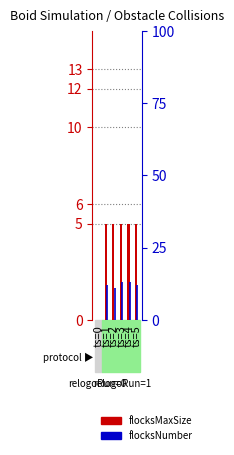

How many values in the flocksNumber series exceed 12?

2